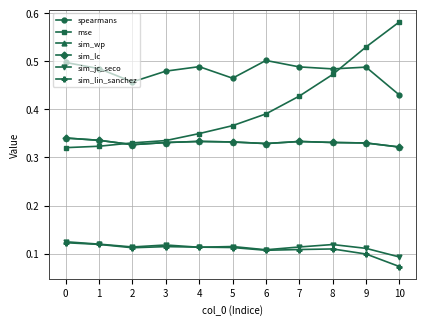

Rank the series at 7 from lowest to highest value.

sim_lin_sanchez, sim_jc_seco, sim_wp, sim_lc, mse, spearmans